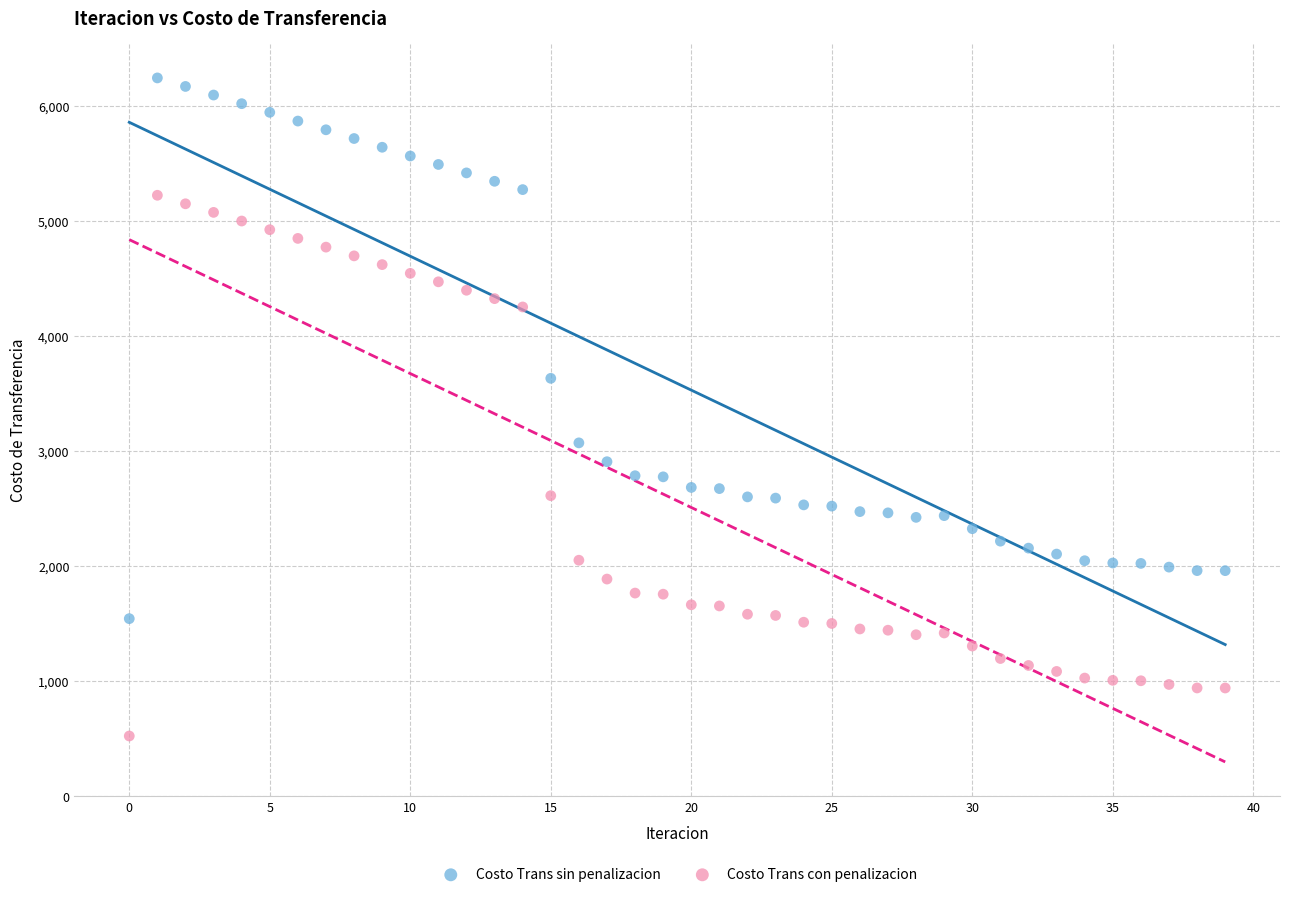

Which series contains the highest Y value?

Costo Trans sin penalizacion